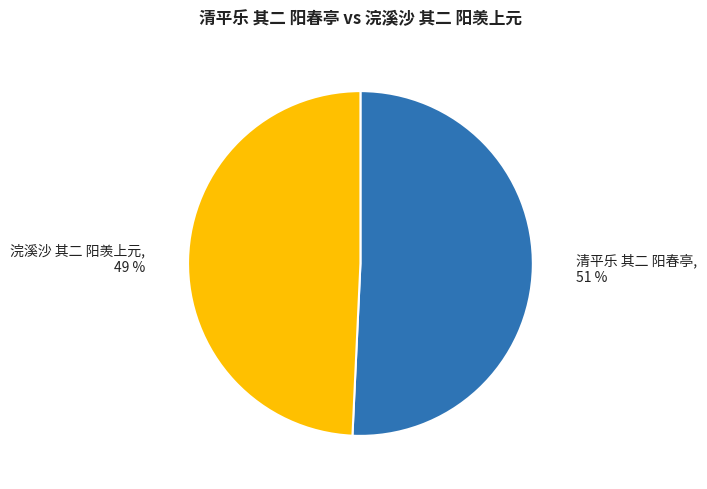

How many slices are in this pie chart?

2